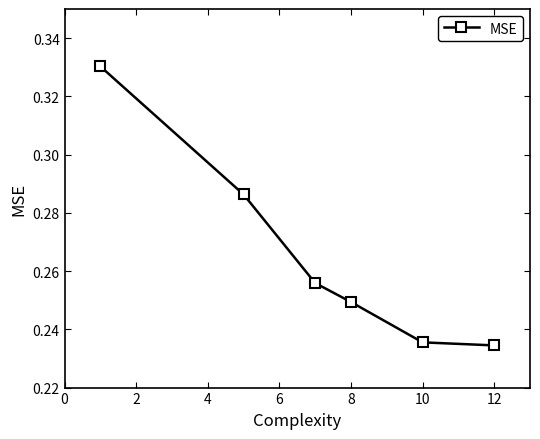

How many values are between 0 and 1?

6